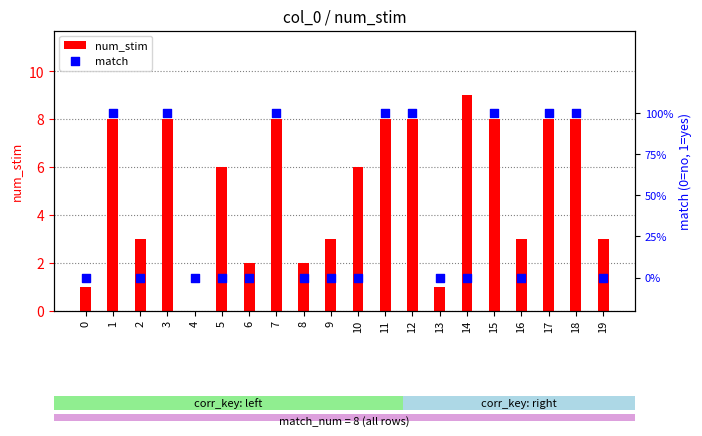

Which series has the largest total across all categories?

num_stim